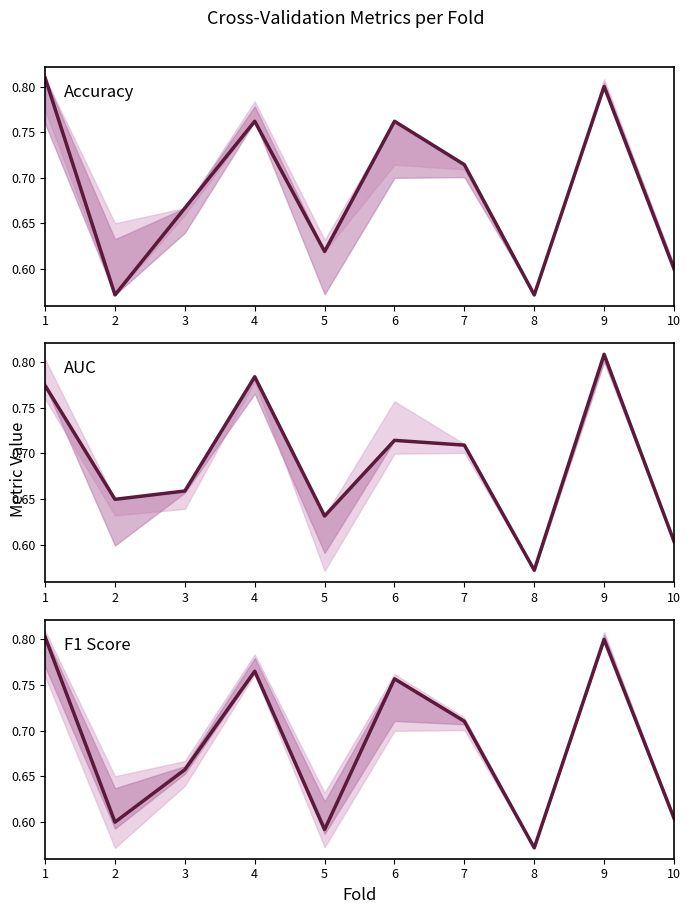

Which series has the largest total across all categories?

AUC